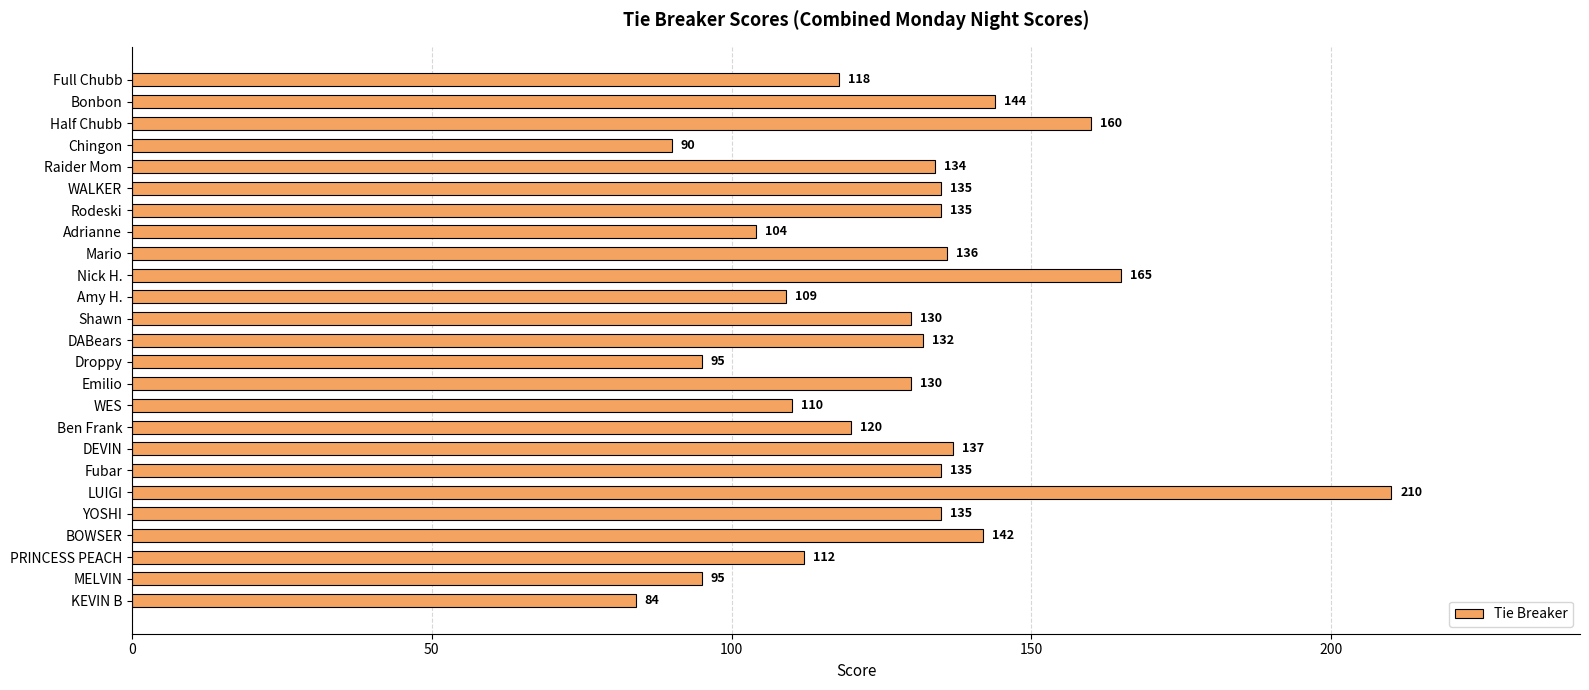

How many bars are there in total?

25